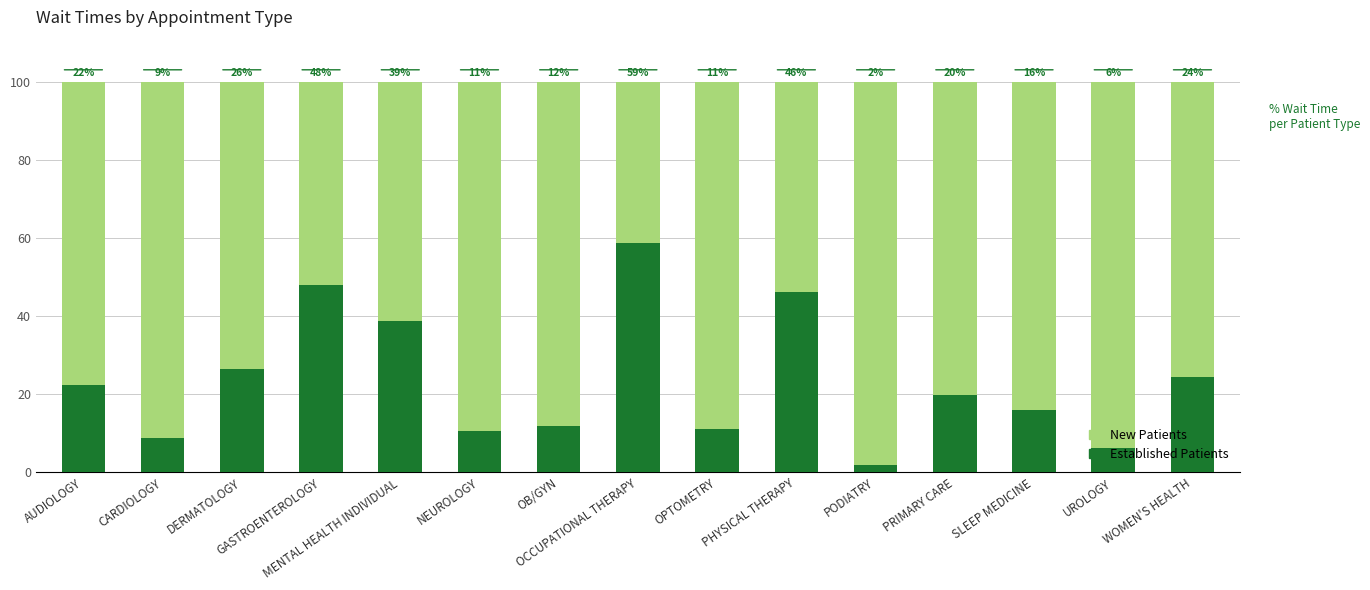

What are all the series names shown in the legend?

New Patients, Established Patients